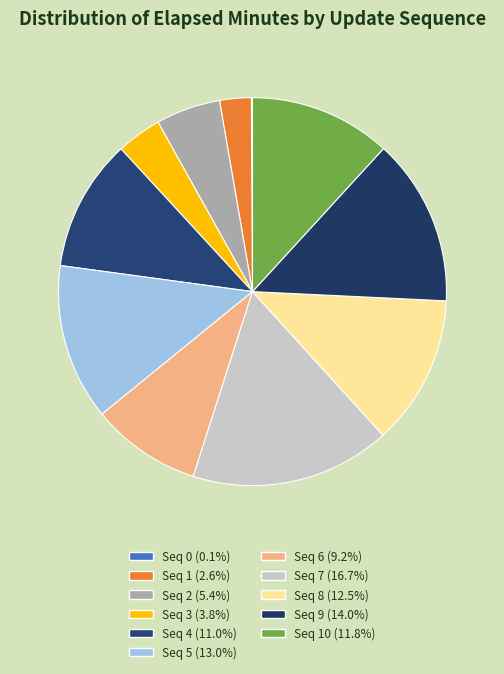

How many segments does this pie chart have?

11